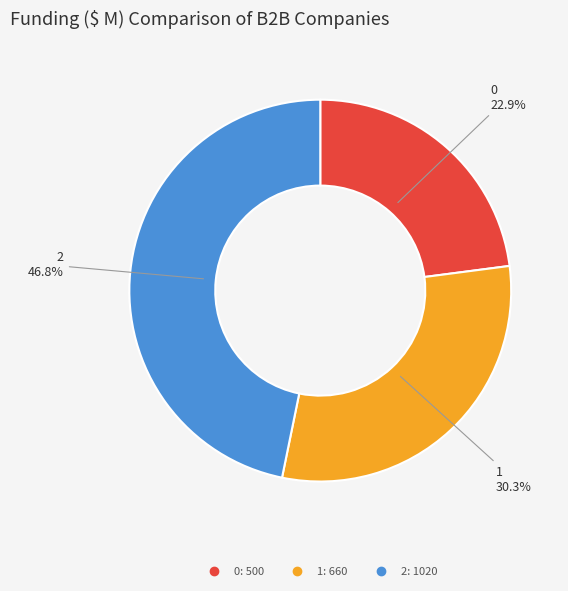

To the nearest percent, what is the average slice percentage?

33%